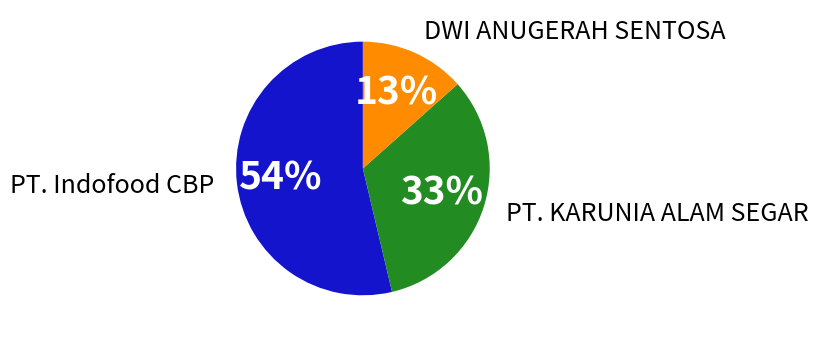

Does any single category account for the majority?

Yes